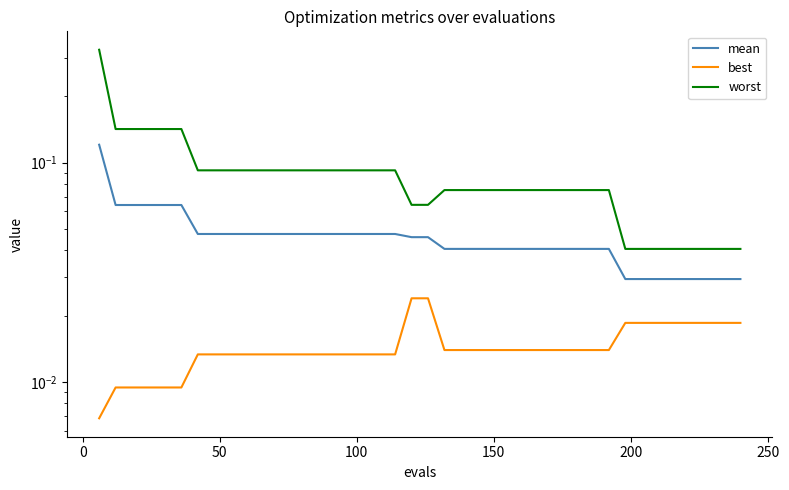

Rank the series at 250 from highest to lowest value.

worst, mean, best